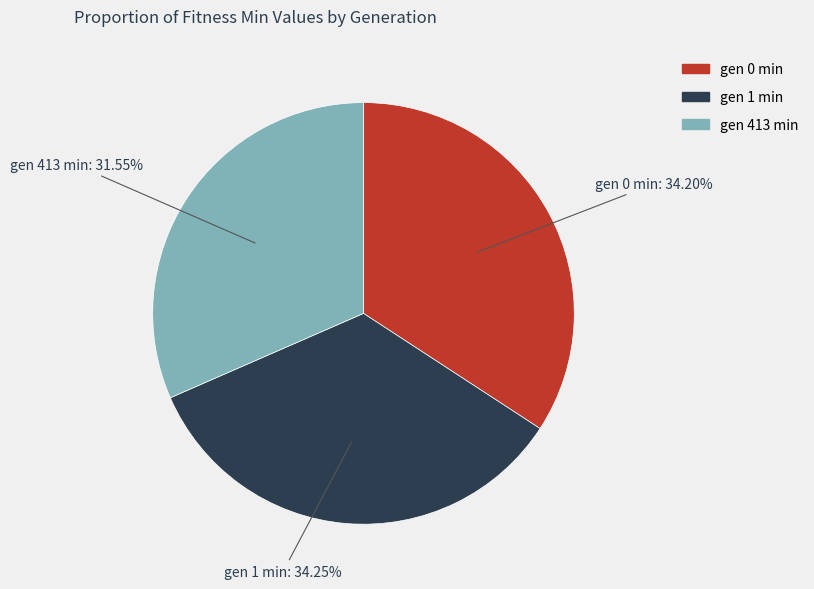

Is the sum of gen 0 min and gen 413 min greater than half?

Yes